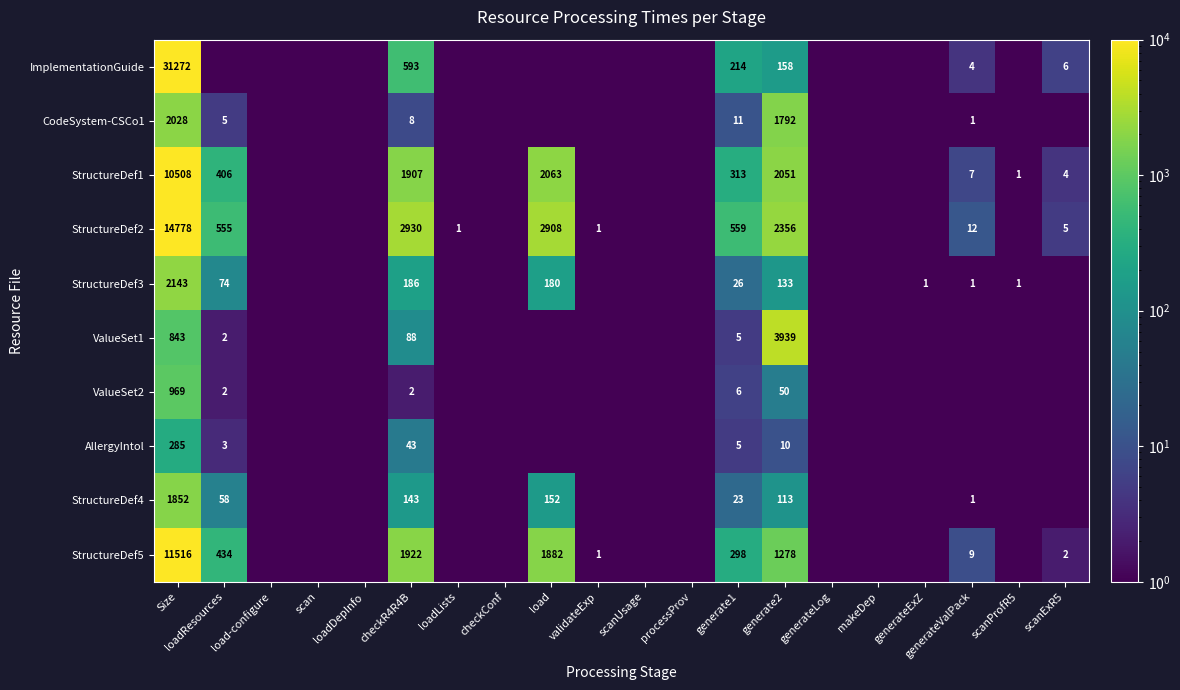

True or false: StructureDef5 has a value of 137.4 at generate1.

False